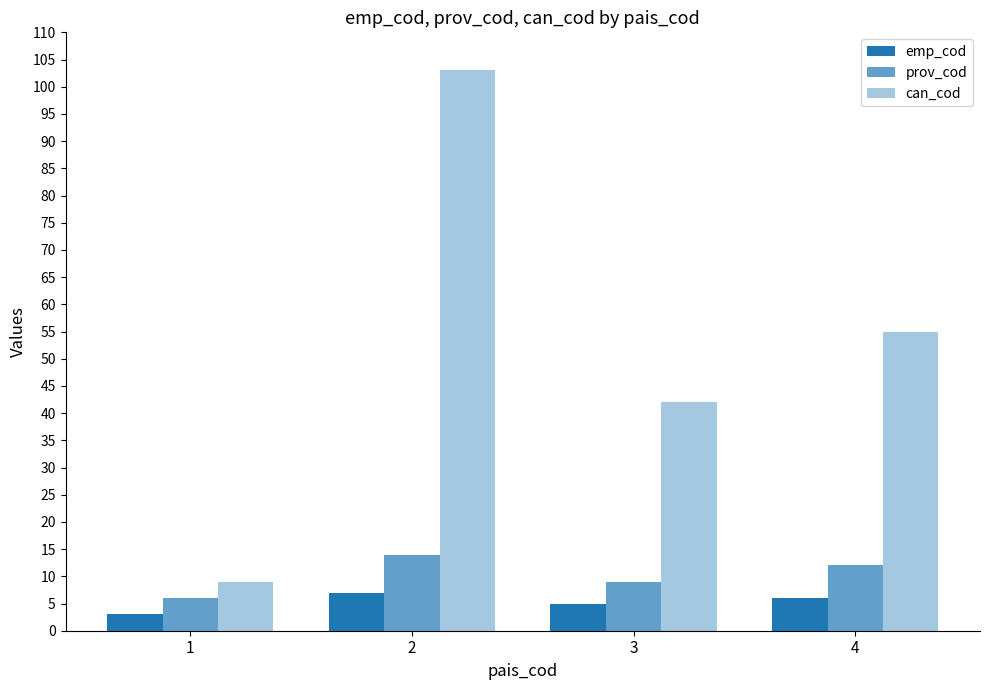

What is the sum of all emp_cod values?

21